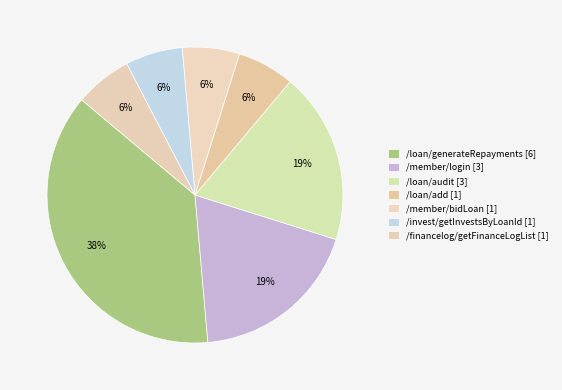

To the nearest percent, what is the combined percentage of /member/bidLoan and /loan/audit?

25%